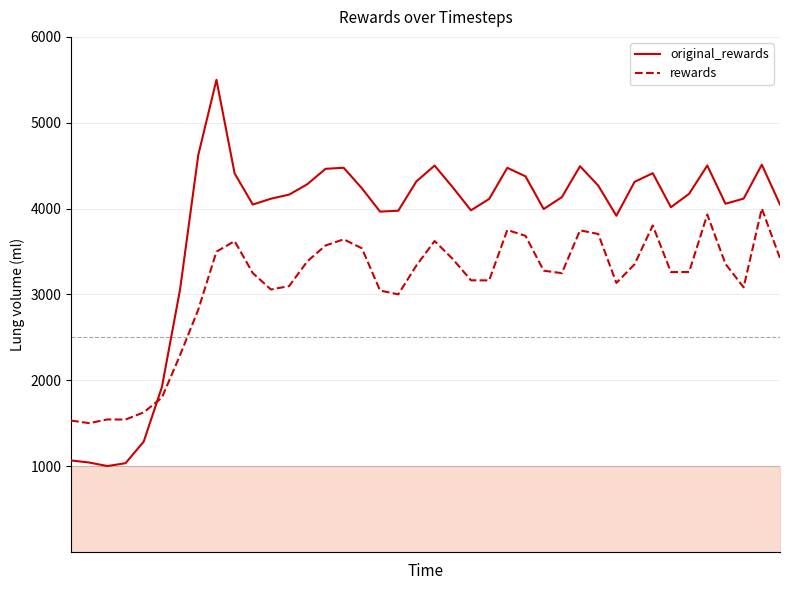

What is the smallest value displayed?

1000.0